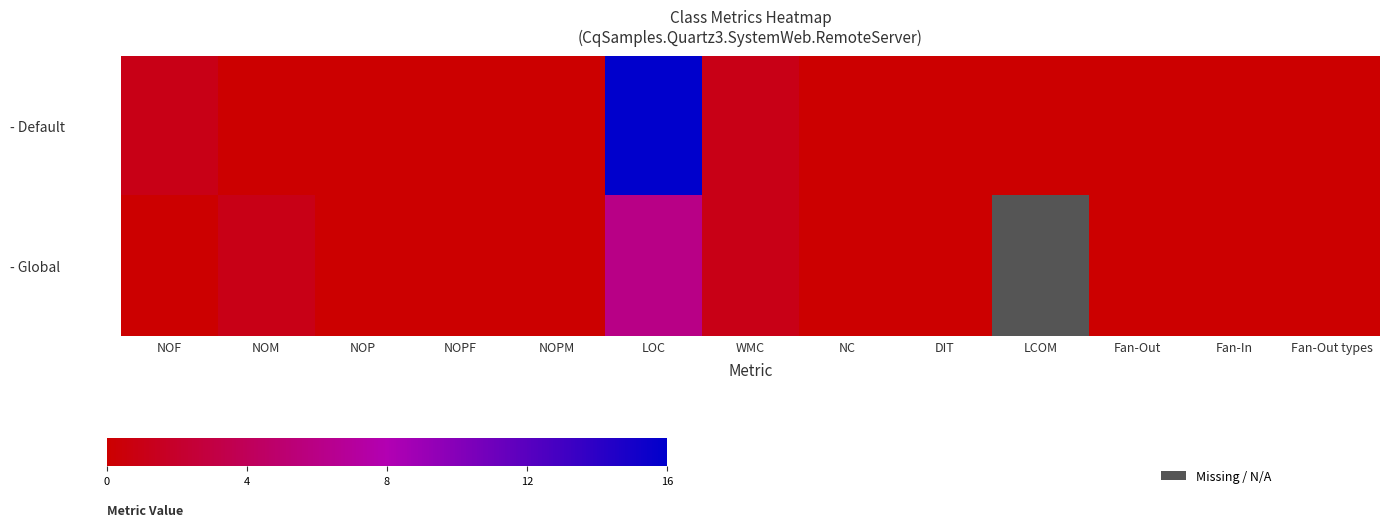

The value of - Global at NOPM is 0.0. True or false?

True